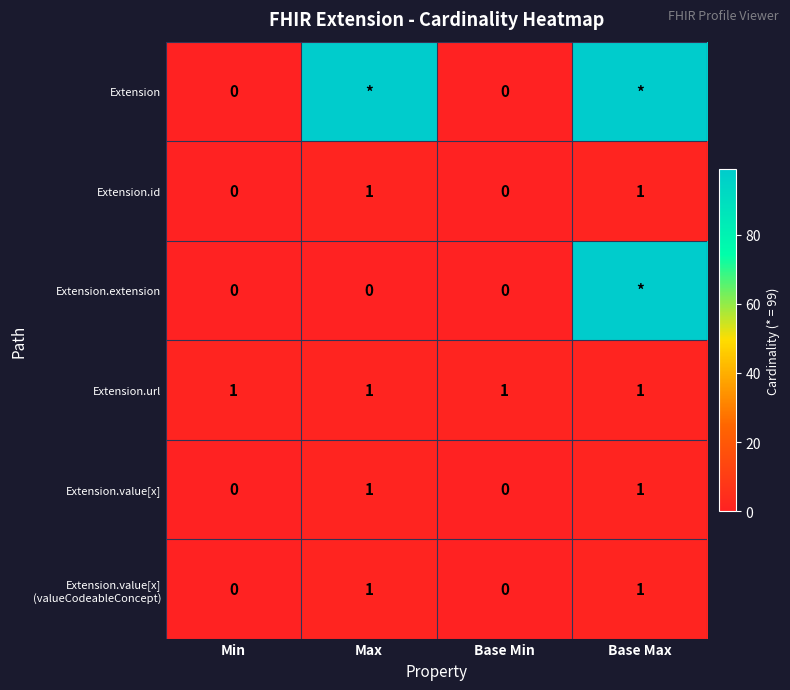

What is the difference between the highest and lowest values at Min?

1